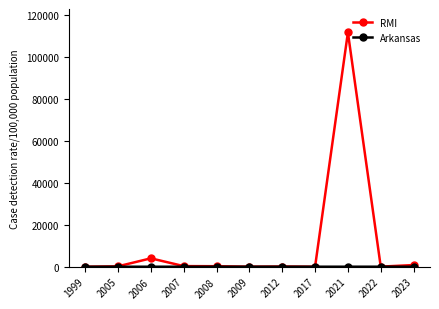

Which series has the largest total across all categories?

RMI